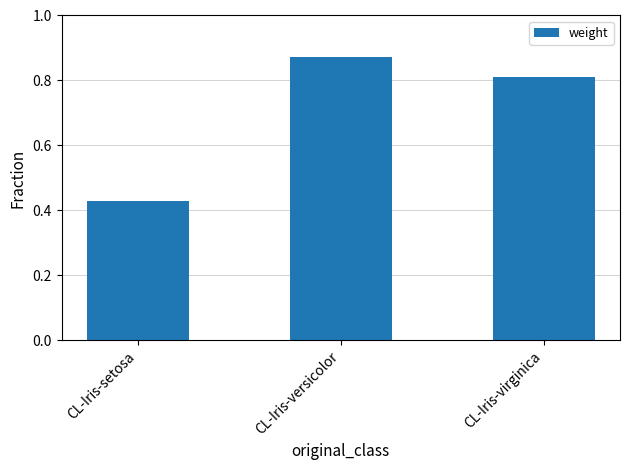

What is the value of the 3rd bar from the left?

0.8